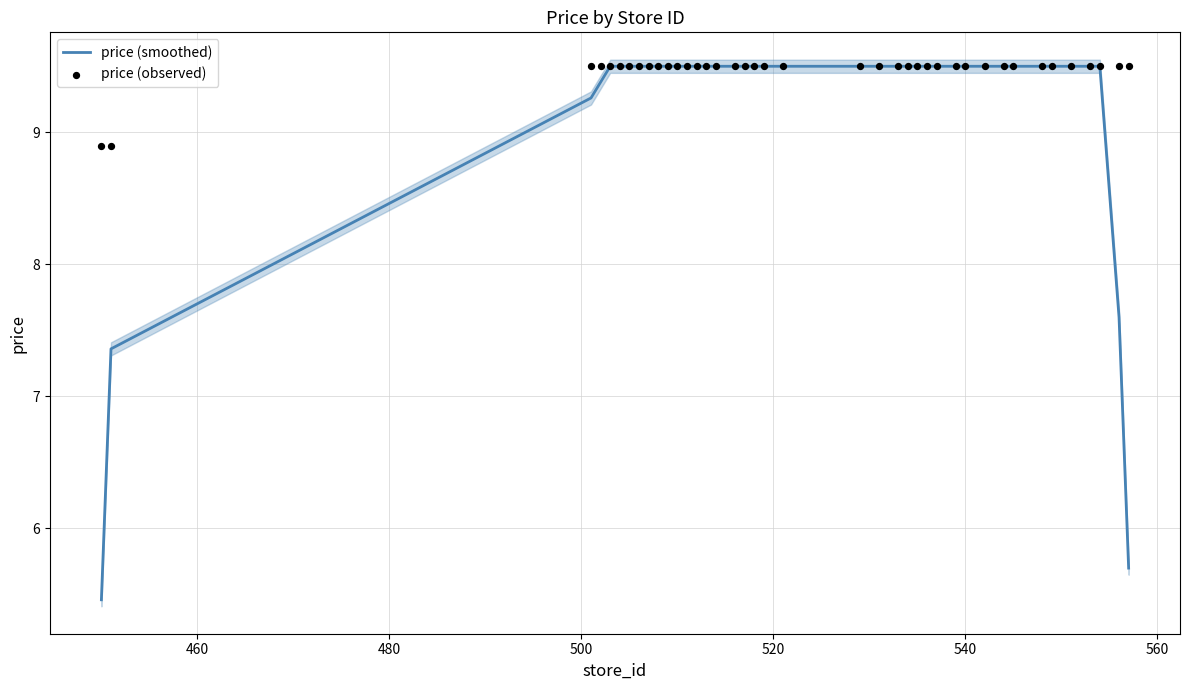

Which series has the widest spread of Y values?

price (smoothed)